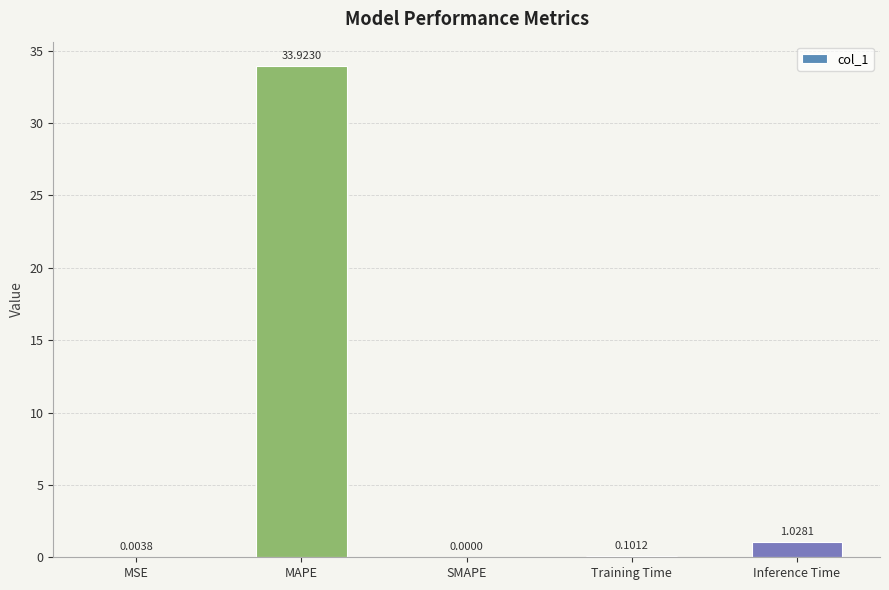

Are the bars horizontal?

No